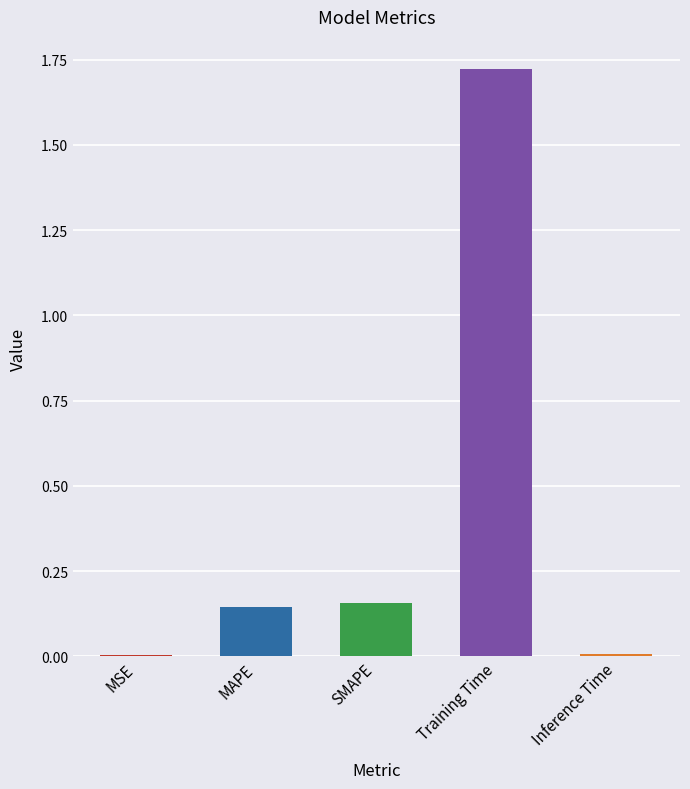

Which label corresponds to the largest value in the chart?

Training Time